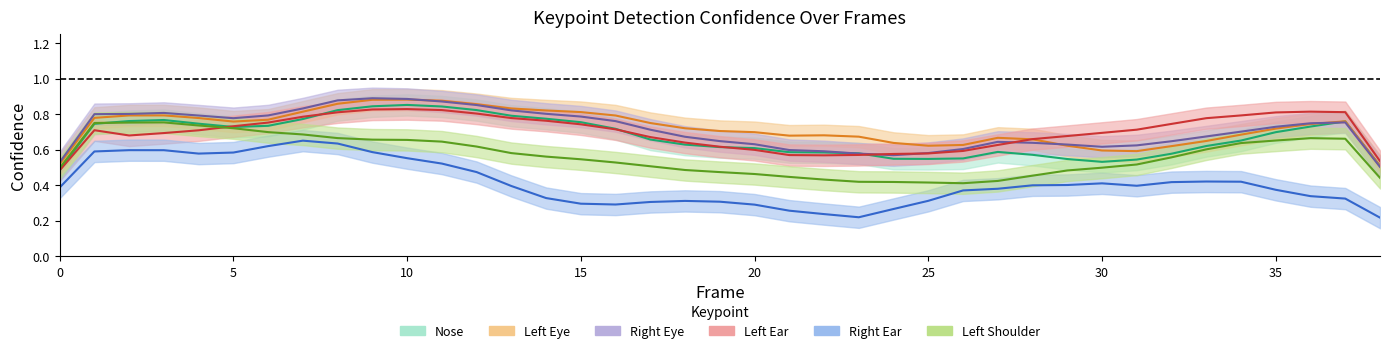

True or false: a_nose_confidence and a_left_ear_confidence intersect in this chart.

True